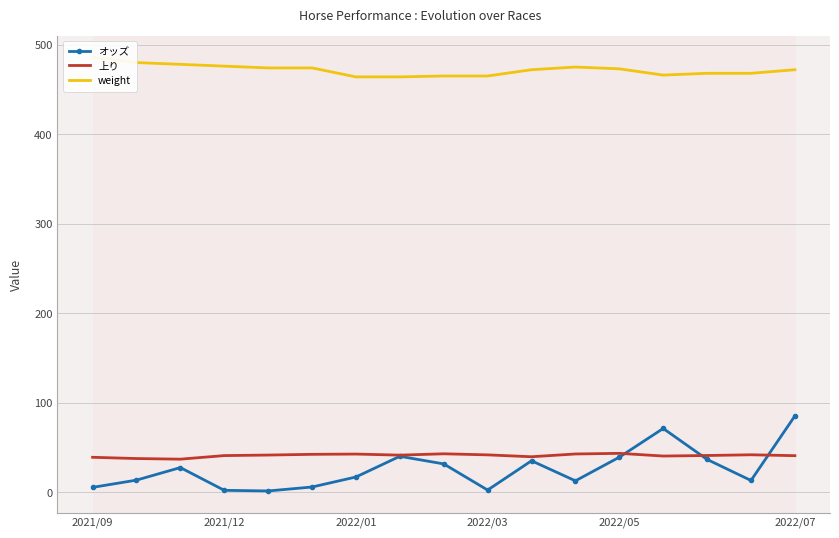

True or false: オッズ and weight cross at least once.

False